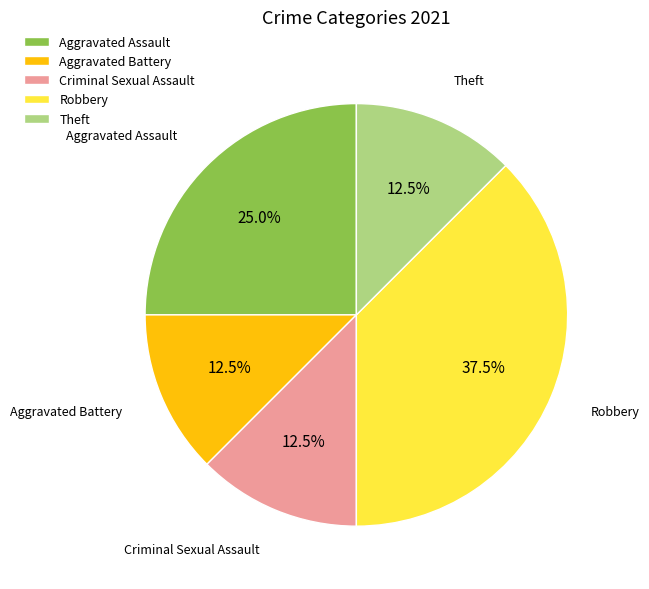

Is it true that Criminal Sexual Assault is 1% of the pie?

False